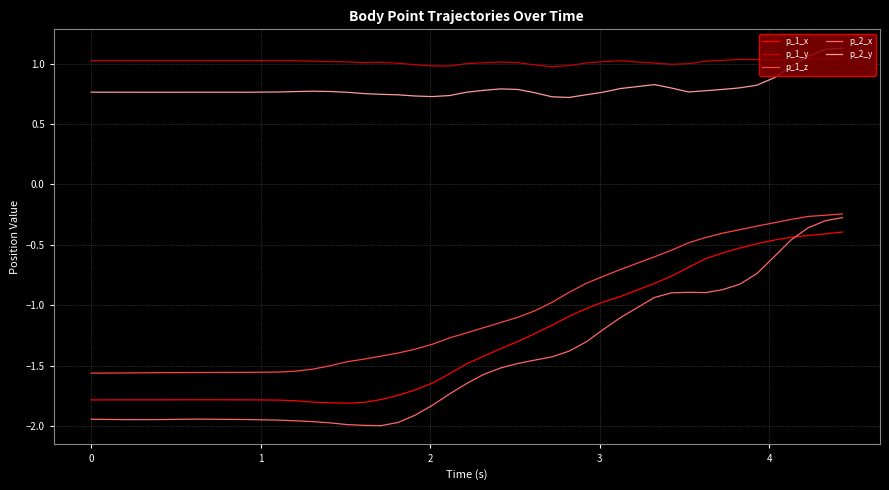

Which series has the largest total across all categories?

p_1_y